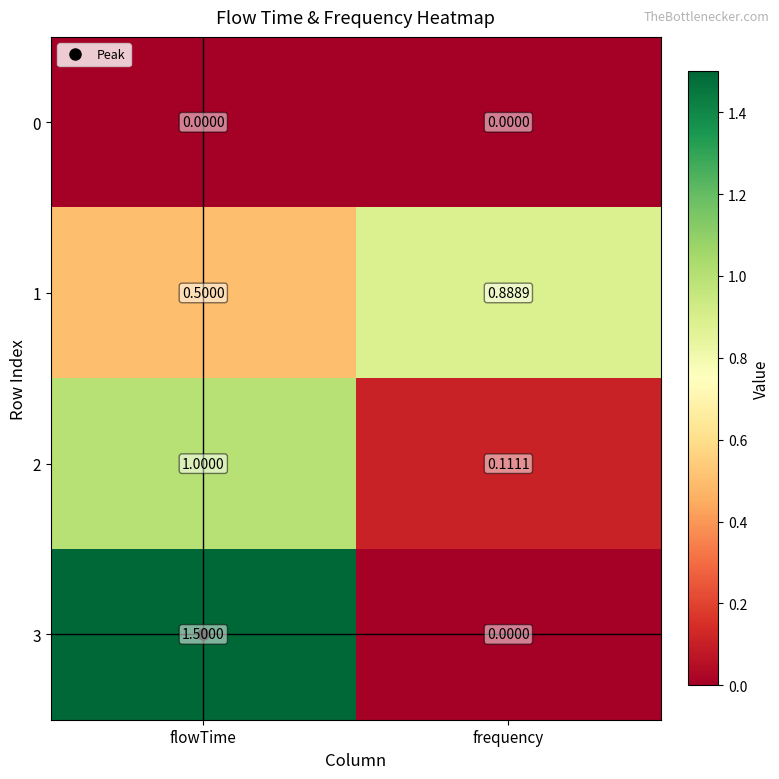

At which category does the chart reach its peak across all series?

flowTime